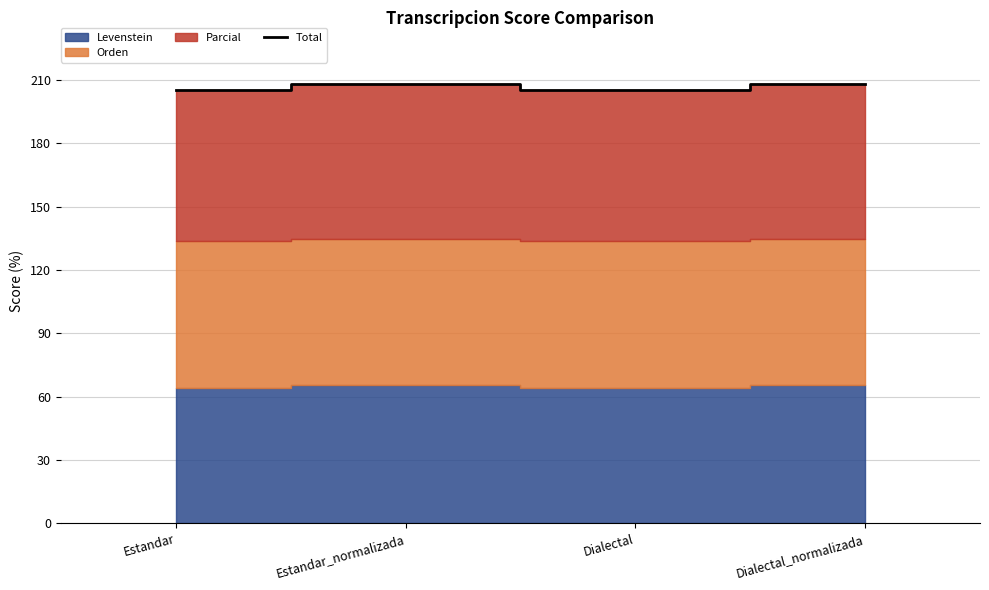

At which category does the chart reach its minimum across all series?

Estandar